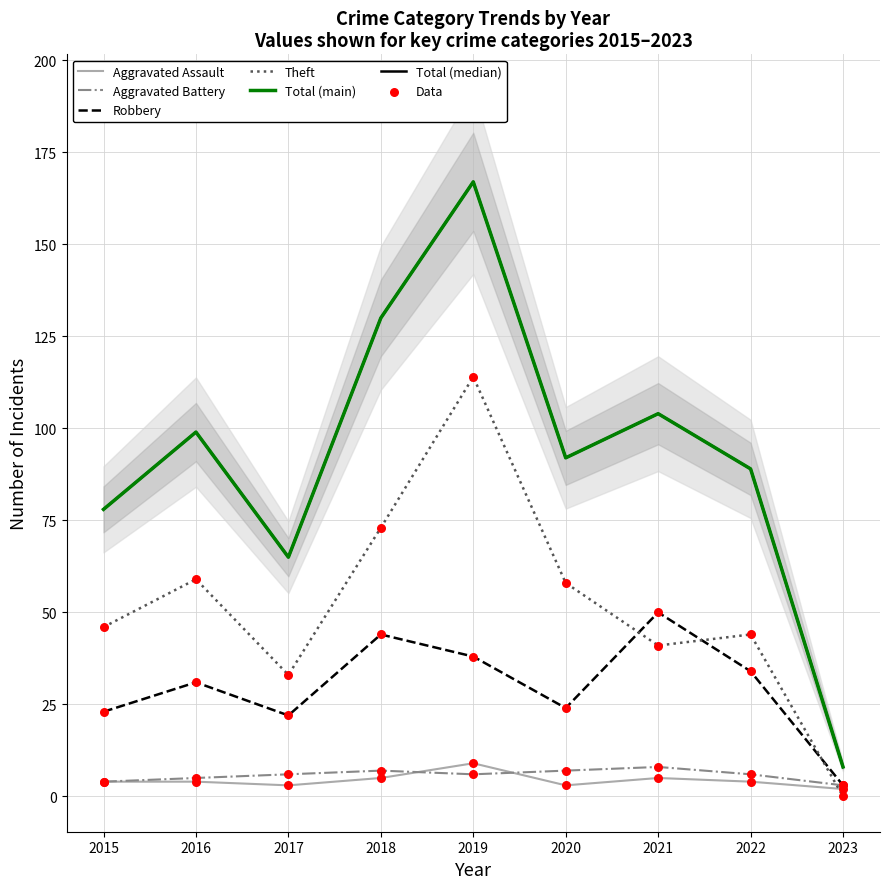

Is the value of Aggravated Battery at 2023 greater than the value of Aggravated Assault at 2017?

No